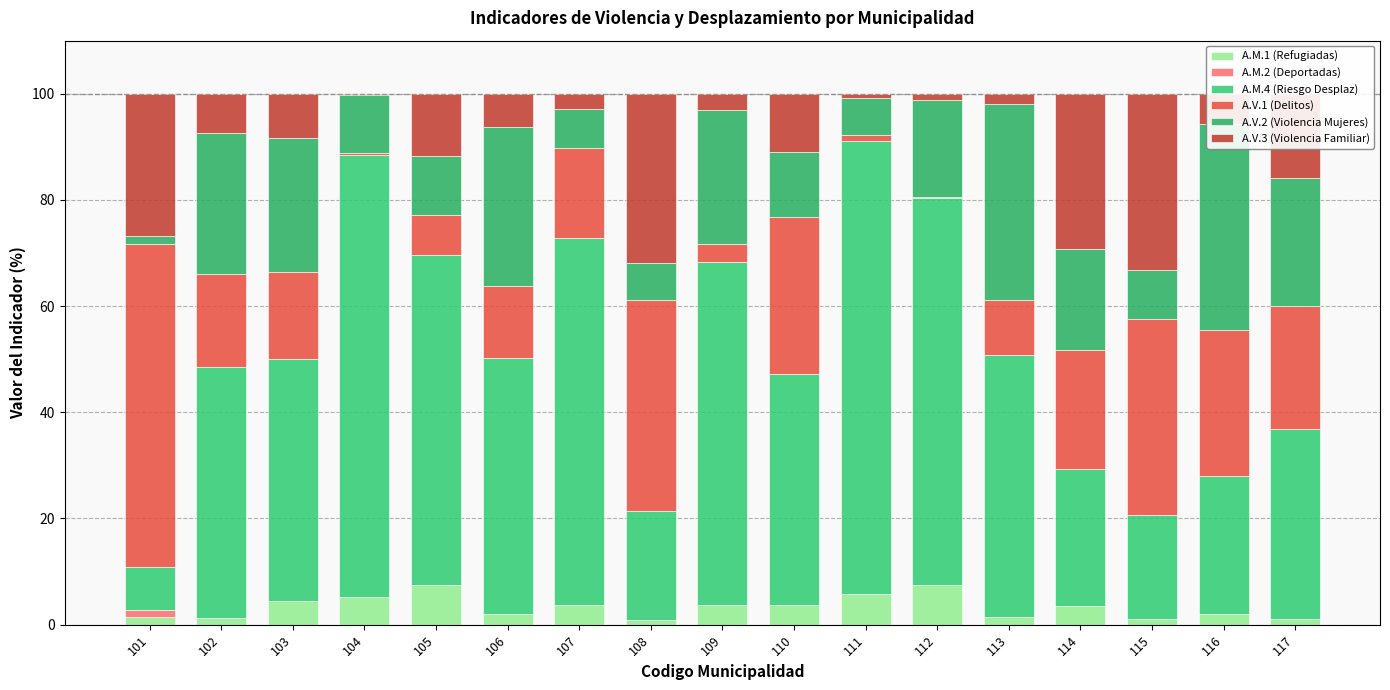

Which series has the largest range (max minus min)?

A.M.4 (Riesgo Desplaz)